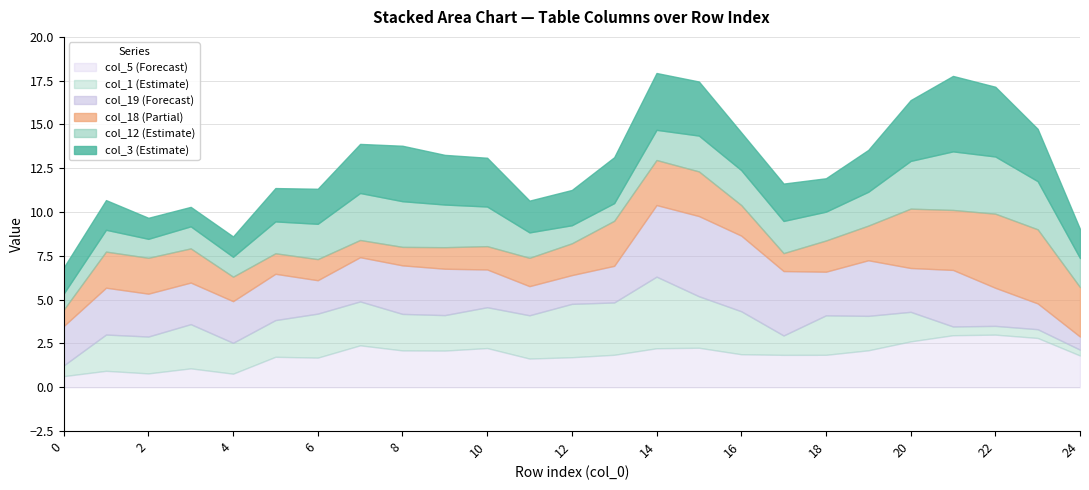

True or false: col_1 has more than 2 points higher than both neighbors.

True